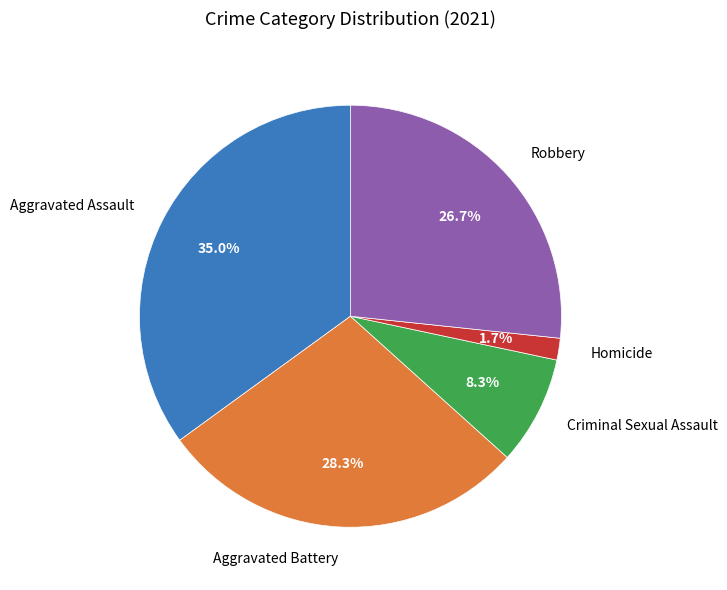

Is it true that Aggravated Assault is 47% of the pie?

False